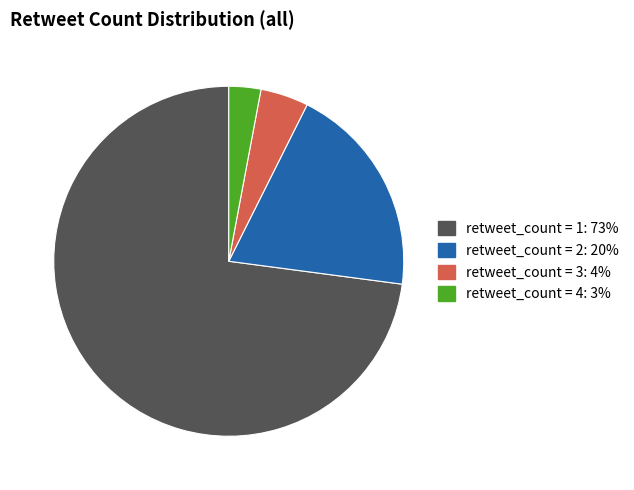

How many slices are in this pie chart?

4